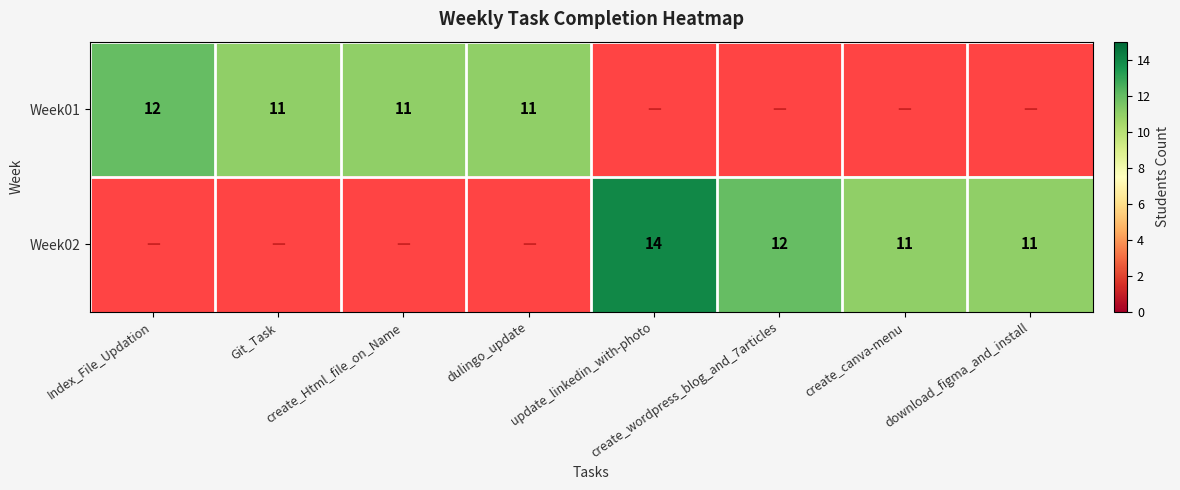

The value of Week02 at create_canva-menu is 6. True or false?

False